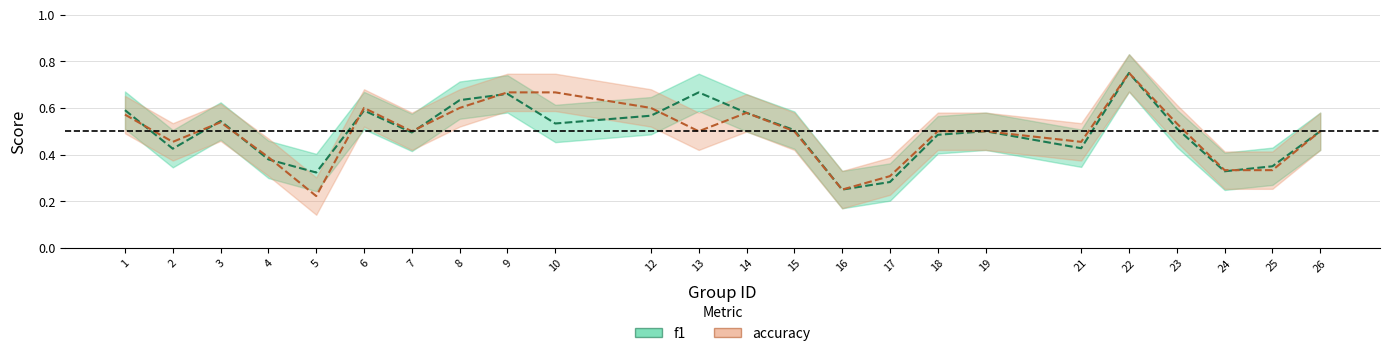

Reading right to left, what are all the values shown in this chart?

f1: 0.5	0.4	0.3	0.5	0.8	0.4	0.5	0.5	0.3	0.2	0.5	0.6	0.7	0.6	0.5	0.7	0.6	0.5	0.6	0.3	0.4	0.5	0.4	0.6
accuracy: 0.5	0.3	0.3	0.5	0.8	0.5	0.5	0.5	0.3	0.2	0.5	0.6	0.5	0.6	0.7	0.7	0.6	0.5	0.6	0.2	0.4	0.5	0.5	0.6